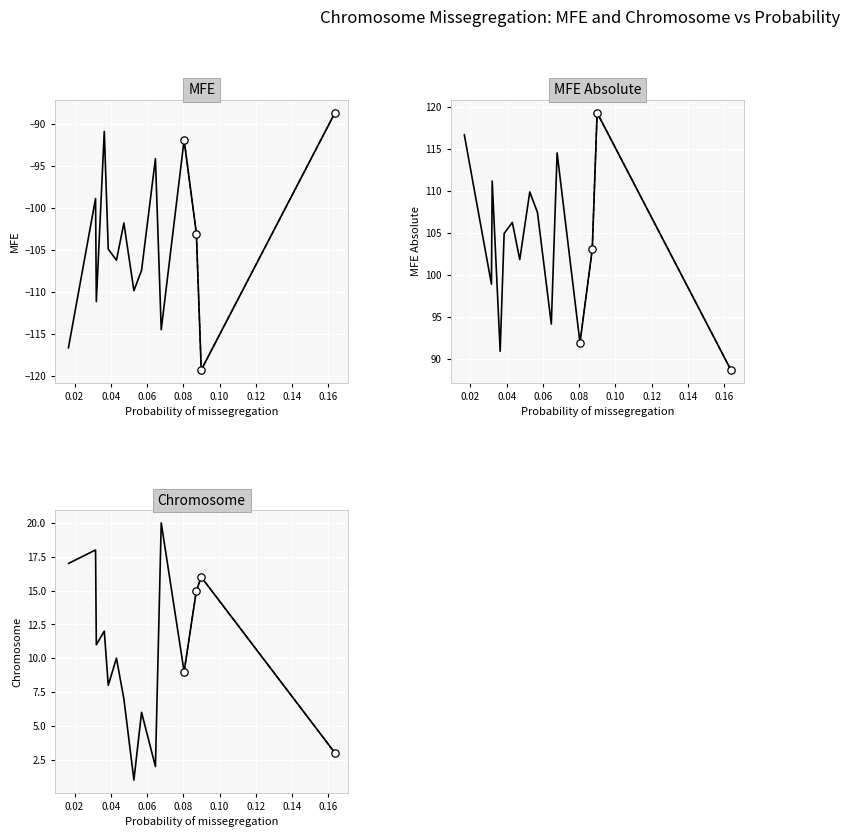

What are all the series names shown in the legend?

MFE, MFE Absolute, Chromosome